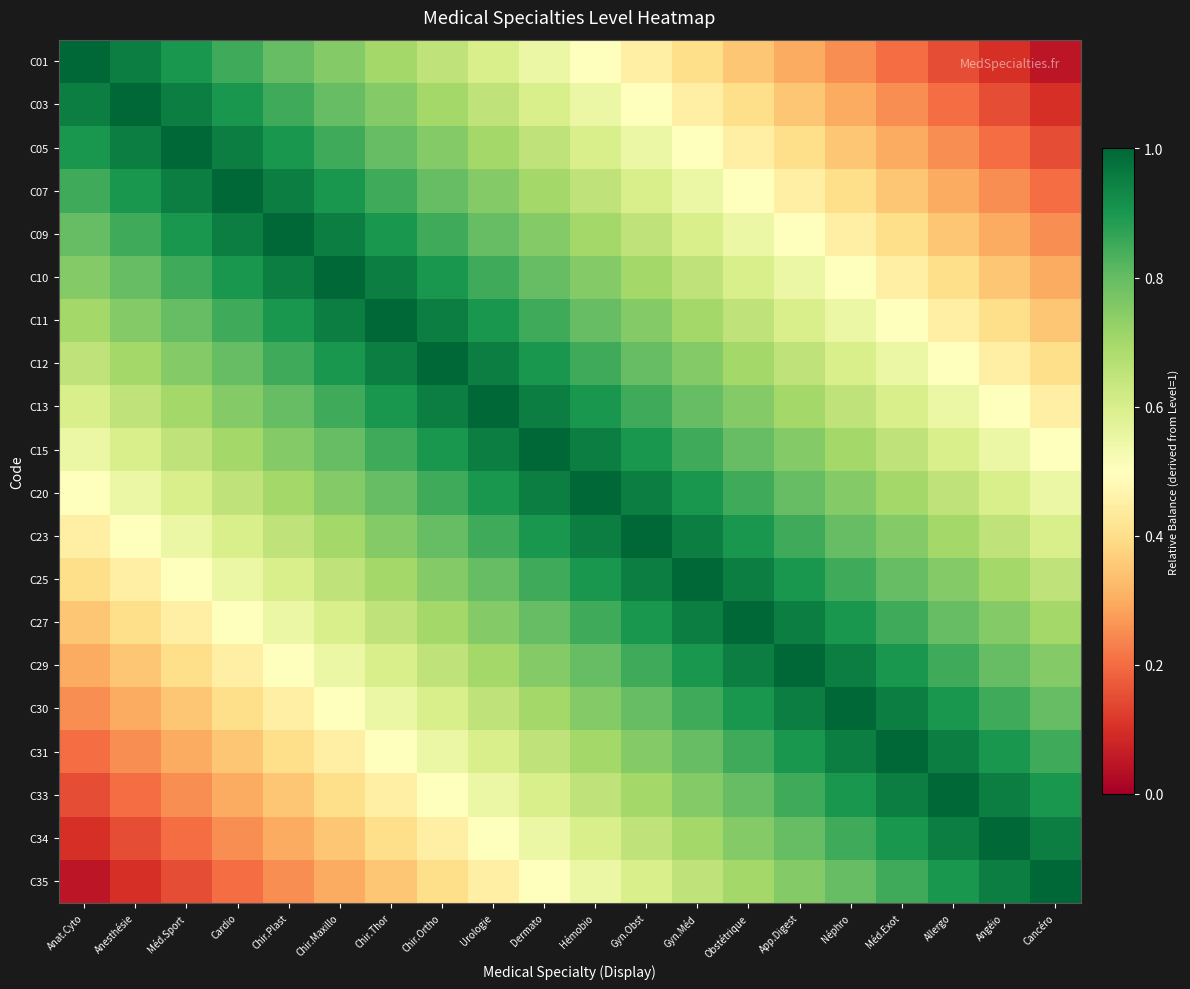

Which category has the highest value across all series?

Anat.Cyto